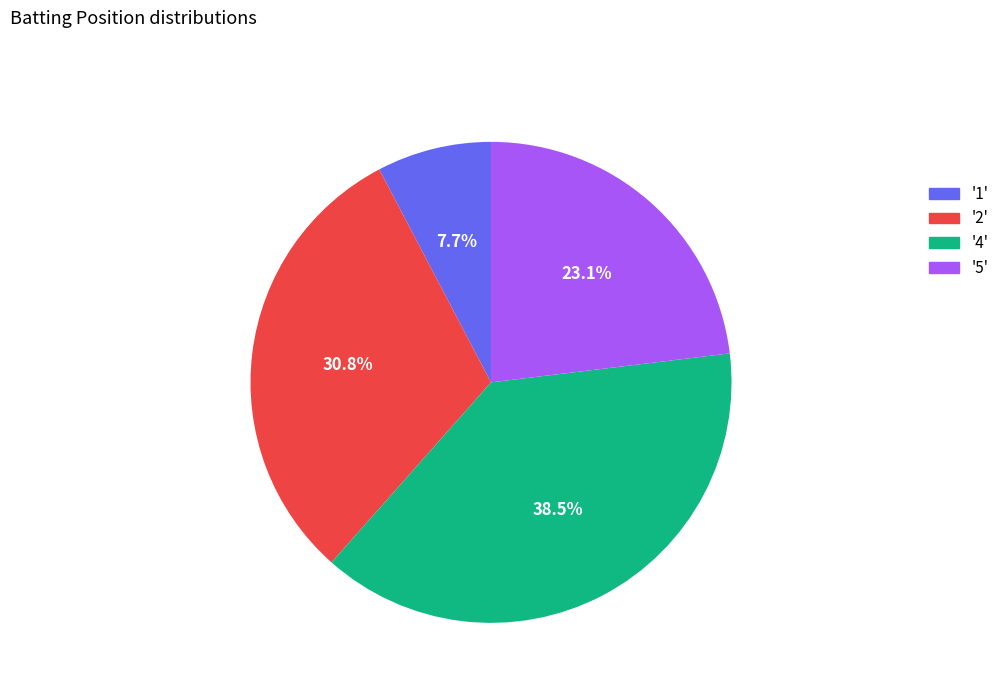

Does any single category account for the majority?

No